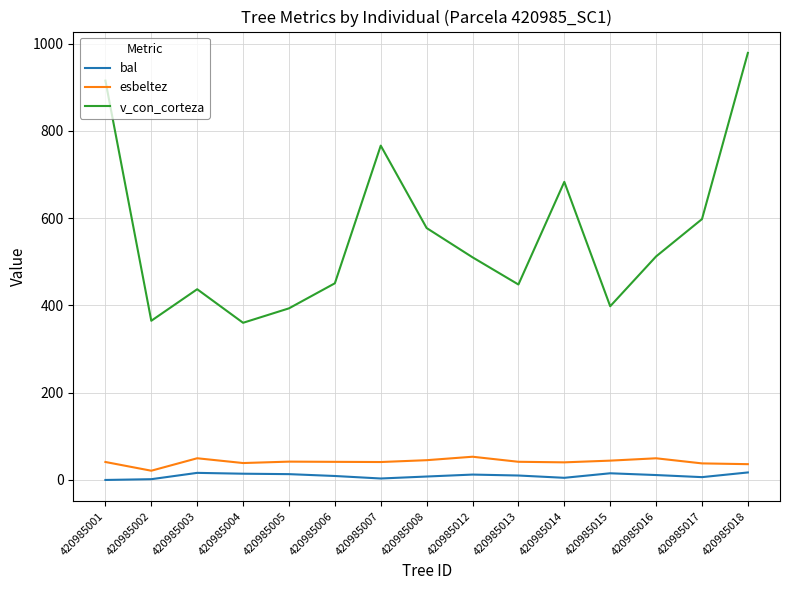

What is the total value across all series at 420985016?

573.2